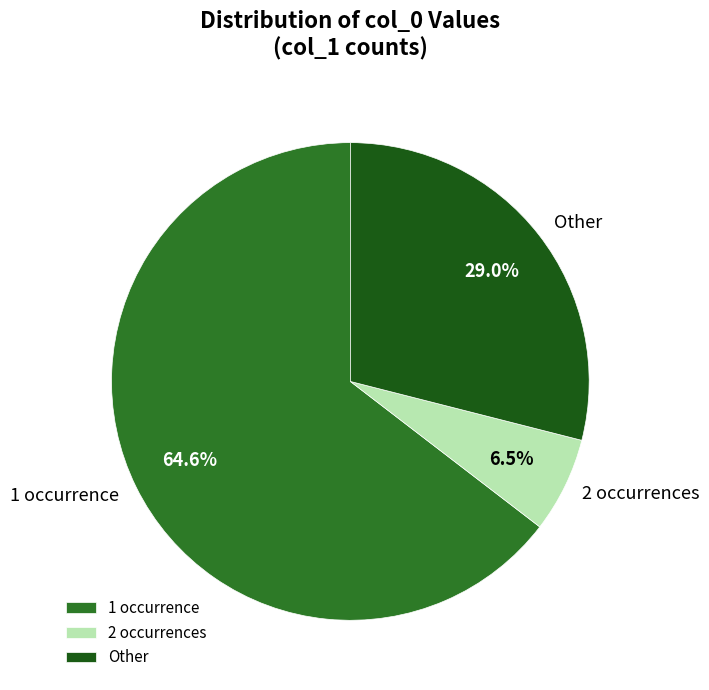

How many segments does this pie chart have?

3